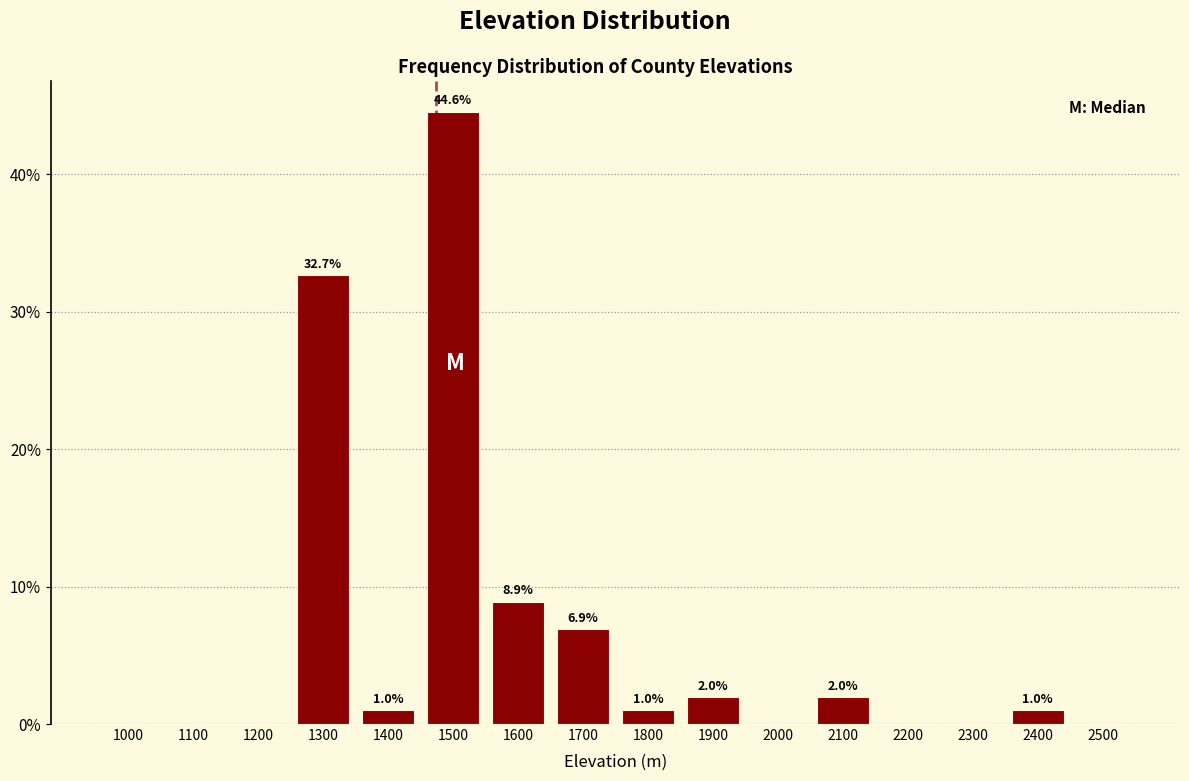

Reading left to right, extract all data points from this chart.

1000=0.0	1100=0.0	1200=0.0	1300=32.7	1400=1.0	1500=44.6	1600=8.9	1700=6.9	1800=1.0	1900=2.0	2000=0.0	2100=2.0	2200=0.0	2300=0.0	2400=1.0	2500=0.0